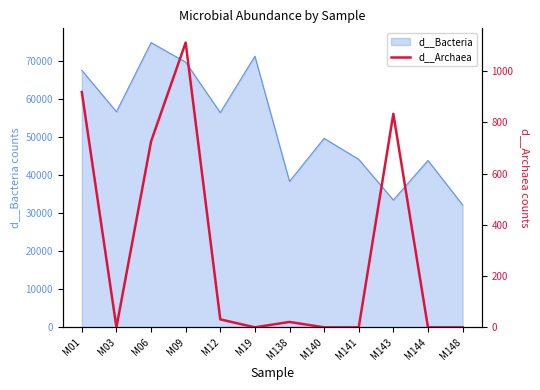

List the labels in order of value, largest first.

M09, M01, M143, M06, M12, M138, M03, M19, M140, M141, M144, M148